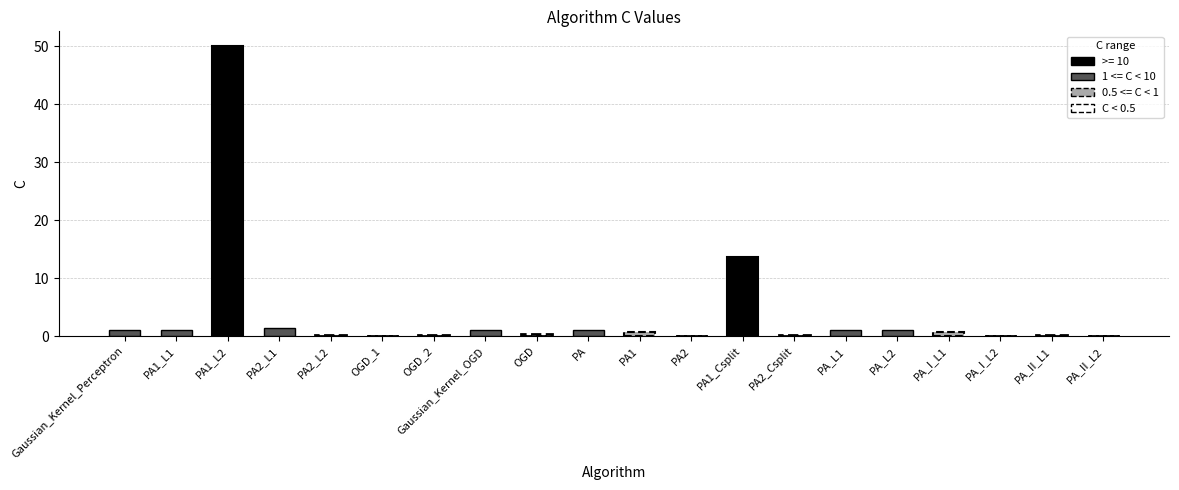

How many bars are there in total?

20